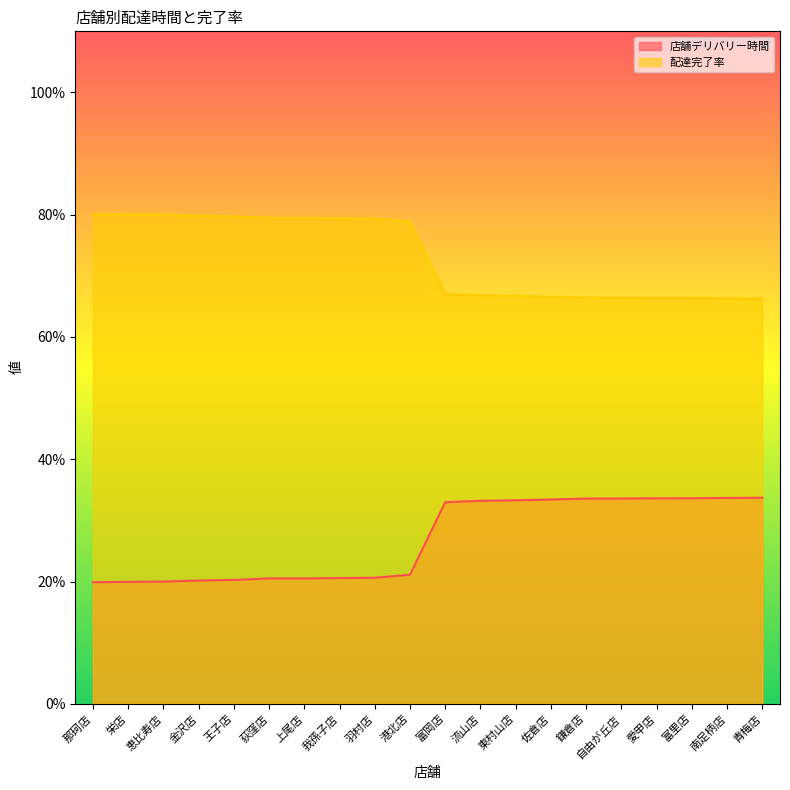

The 店舗デリバリー時間 series shows 20.5 at 上尾店. True or false?

True